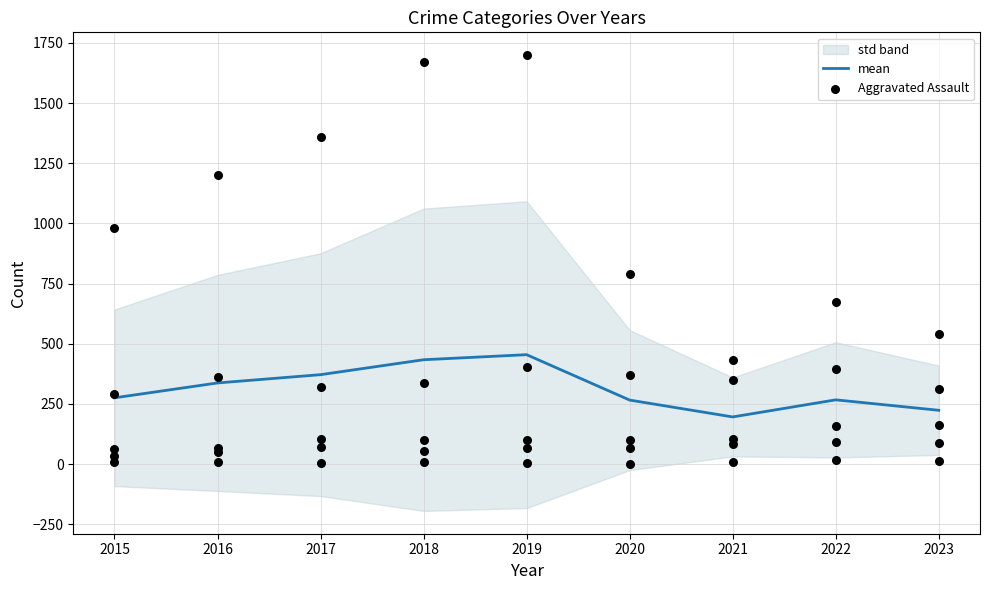

At which category is the sum across all series the highest?

2019